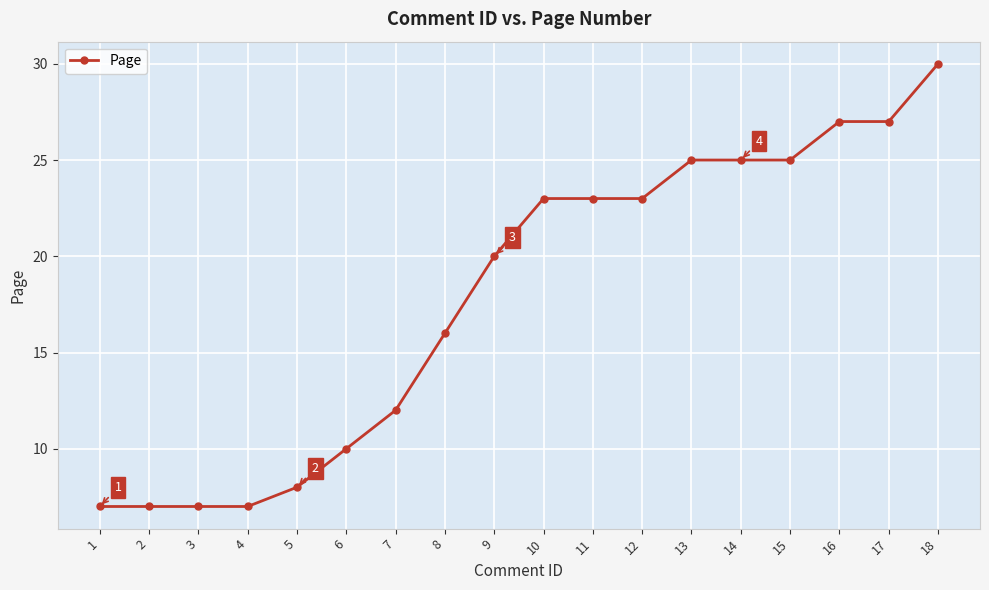

Which category has the highest value across all series?

18